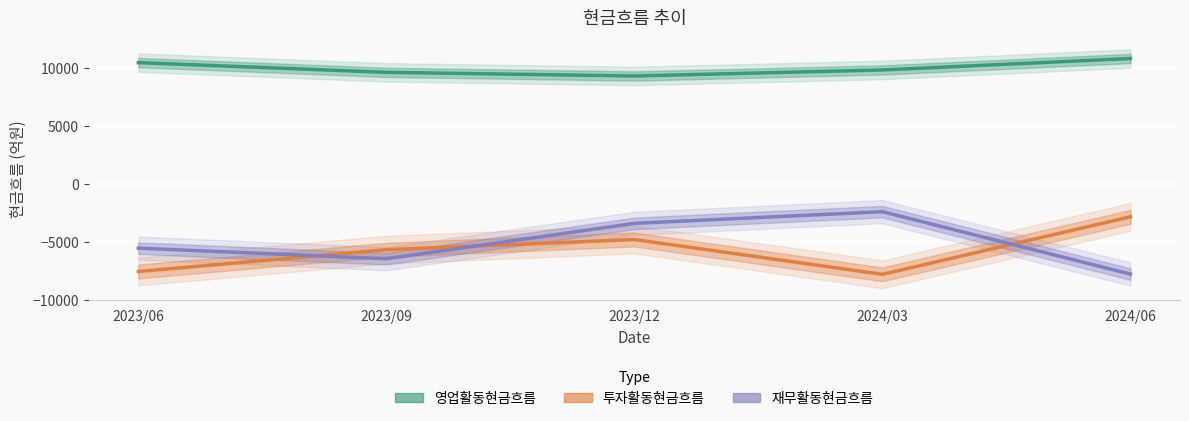

The value of 영업활동현금흐름 at 2023/06 is 10463. True or false?

True